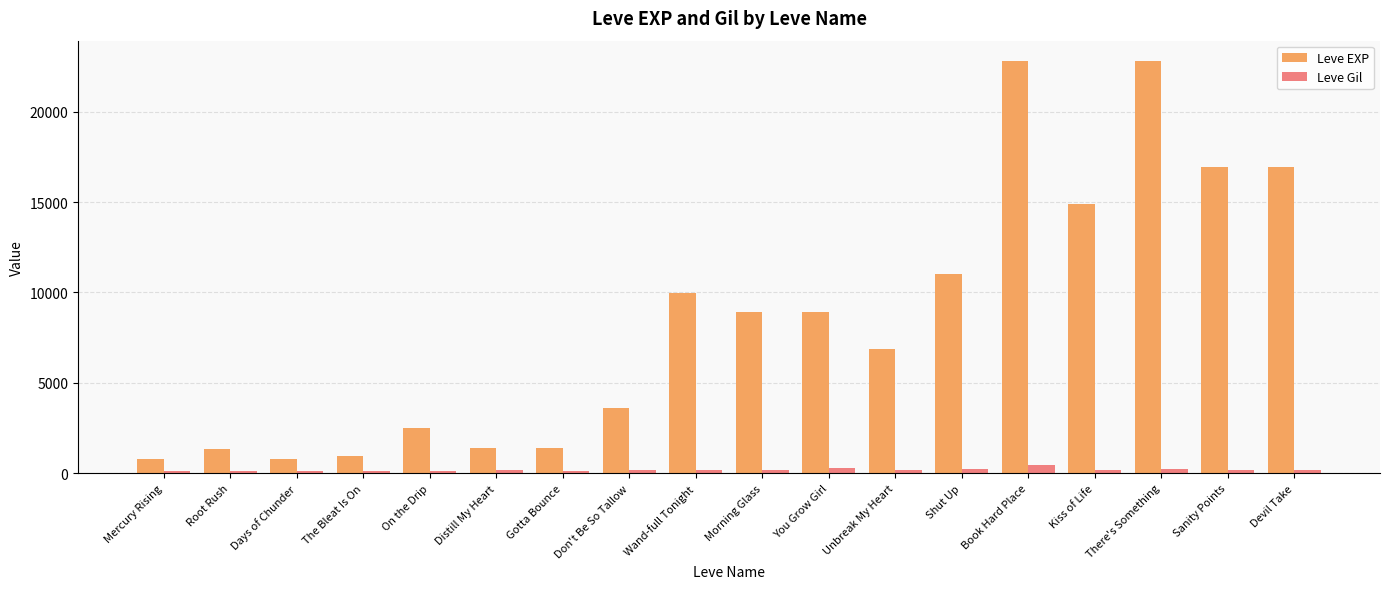

What is the greatest value displayed?

22790